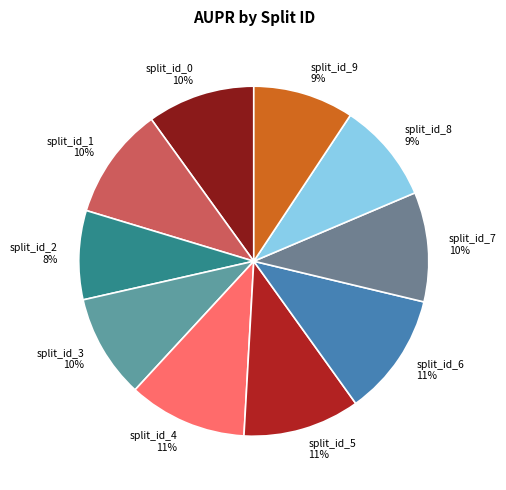

Does any single category account for the majority?

No